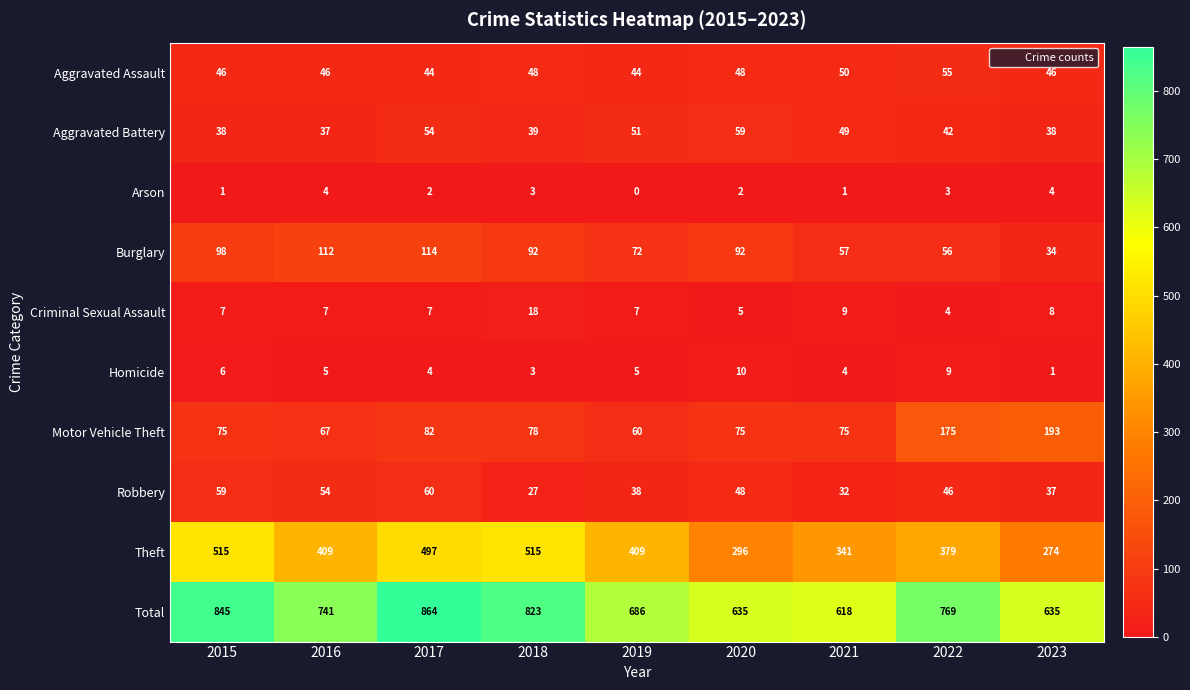

What is the approximate value of Robbery at 2022, to the nearest 5?

45